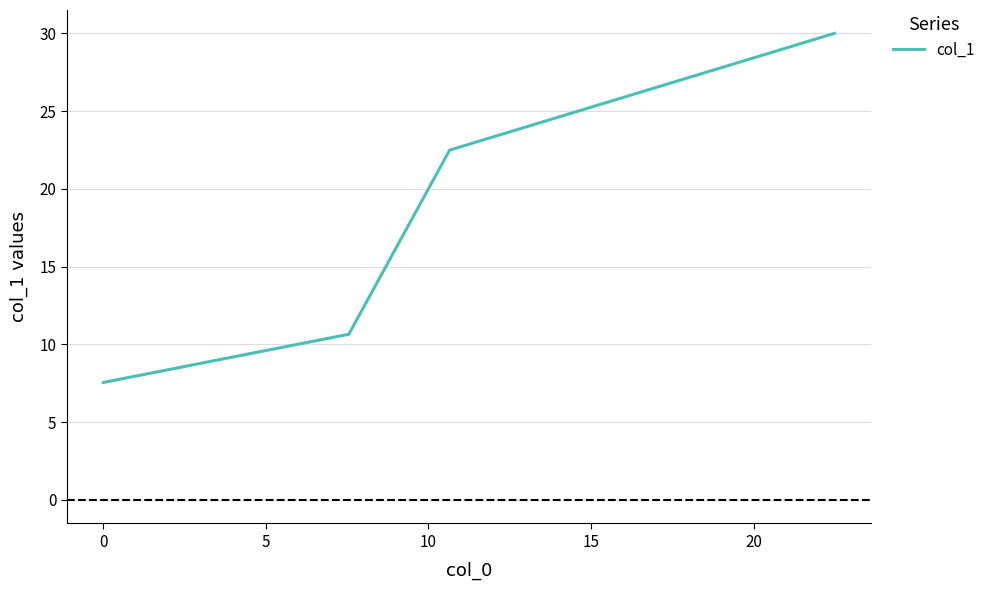

True or false: the data has more than 1 interior local peaks.

False